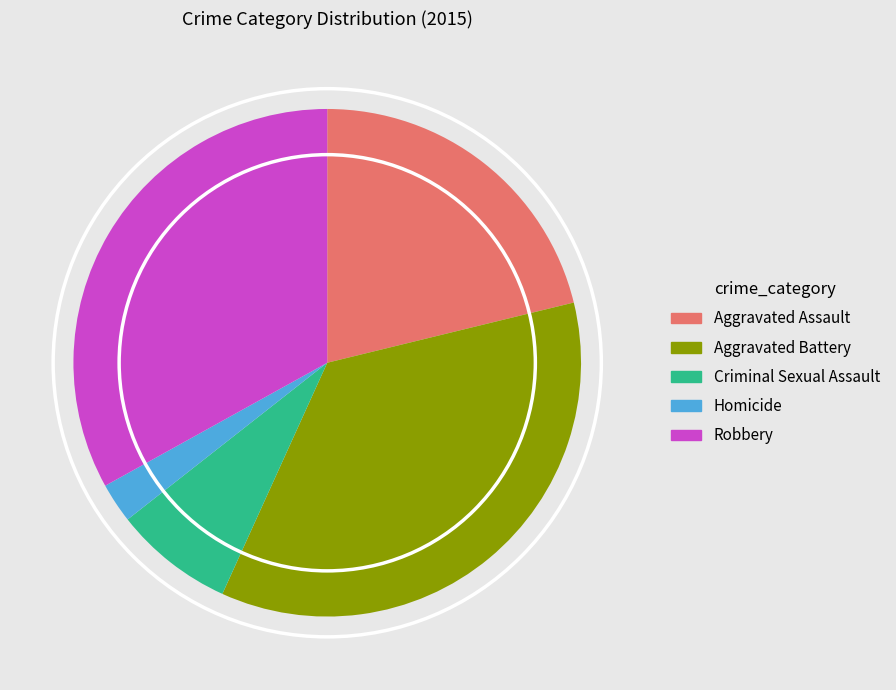

Combined, do Criminal Sexual Assault and Aggravated Assault account for over 50%?

No